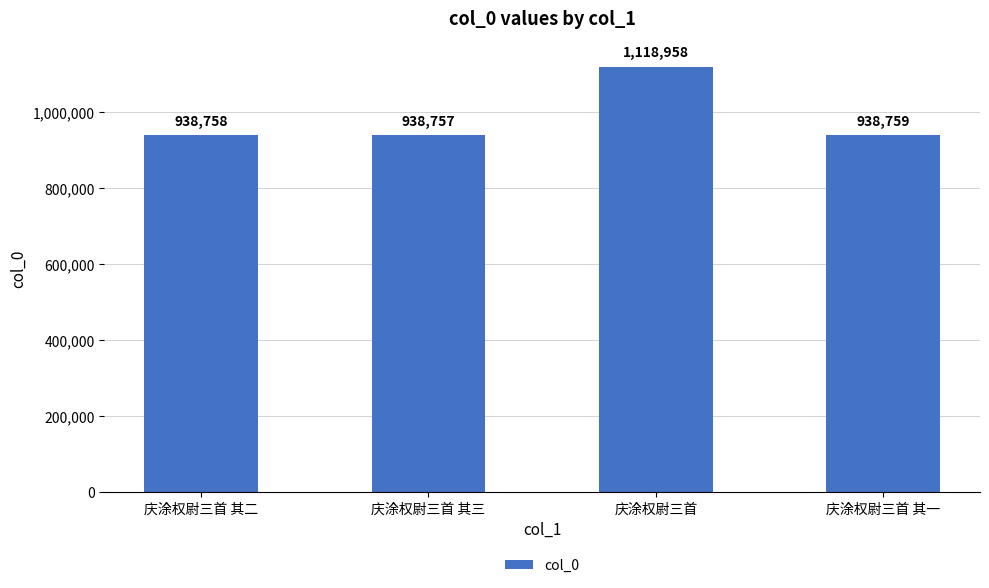

Rank the categories by value from highest to lowest.

庆涂权尉三首, 庆涂权尉三首 其一, 庆涂权尉三首 其二, 庆涂权尉三首 其三